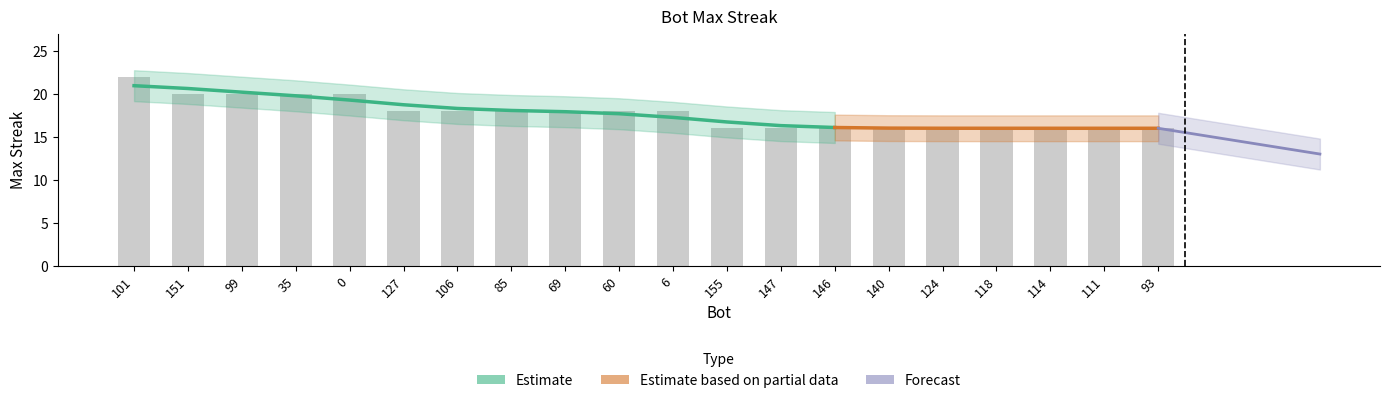

How many data points are less than 18?

9